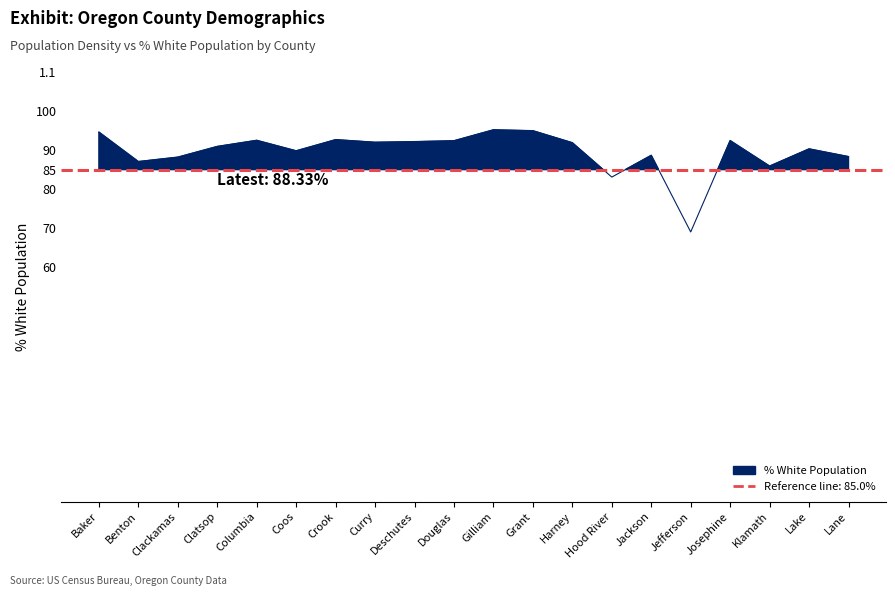

At which category does the data reach its first local peak?

Columbia